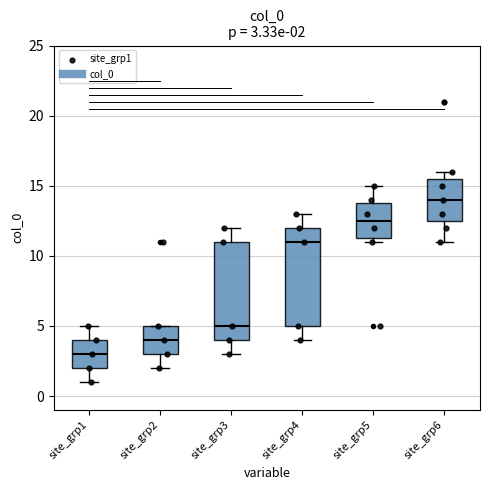

Which box has the lowest median line?

site_grp1